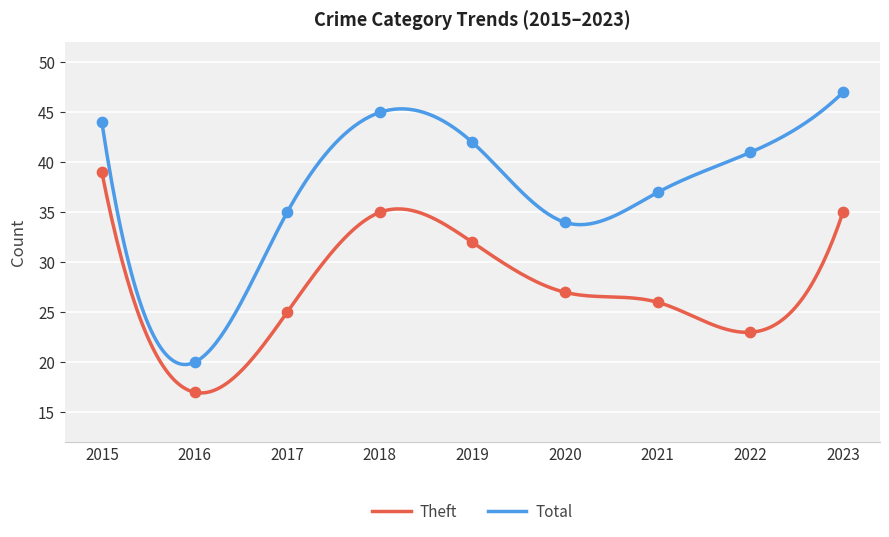

Which series has the largest Y range (max minus min)?

Total